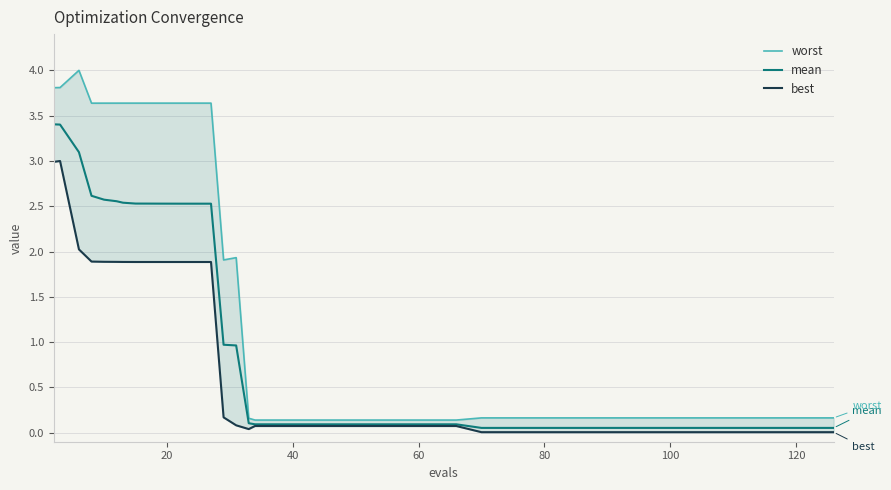

True or false: best and mean cross at least once.

False